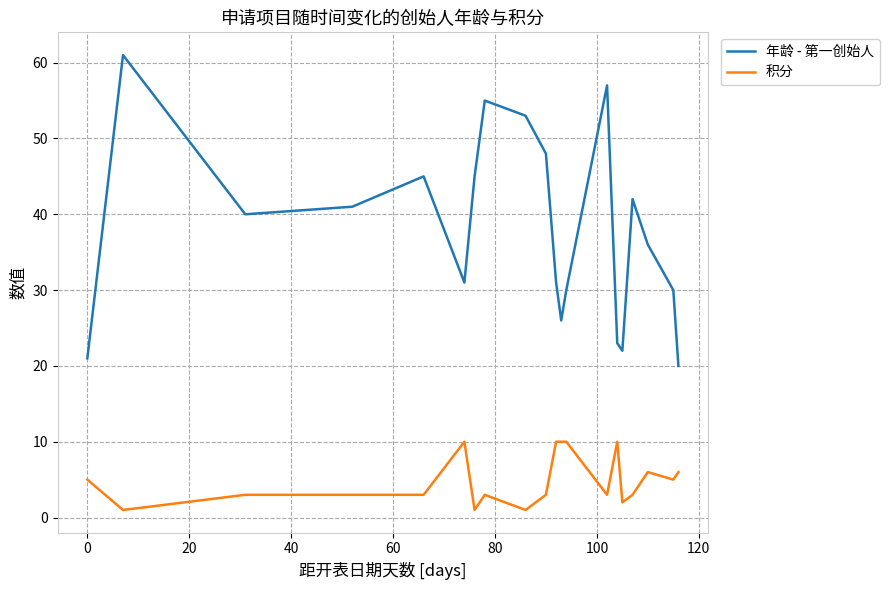

What is the highest value of the 年龄 - 第一创始人 series?

61